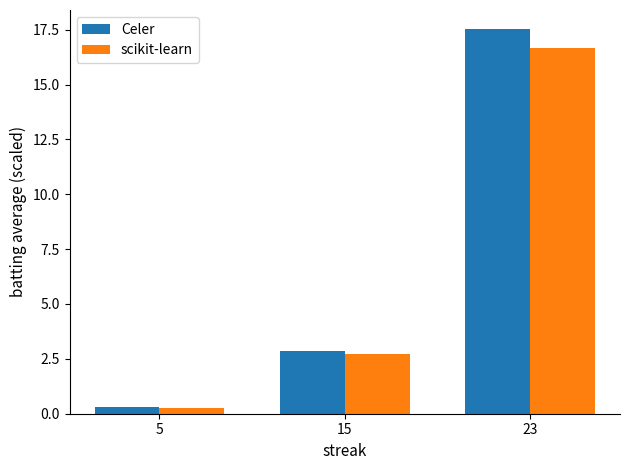

What is the difference between the maximum and minimum values in the scikit-learn series?

16.4